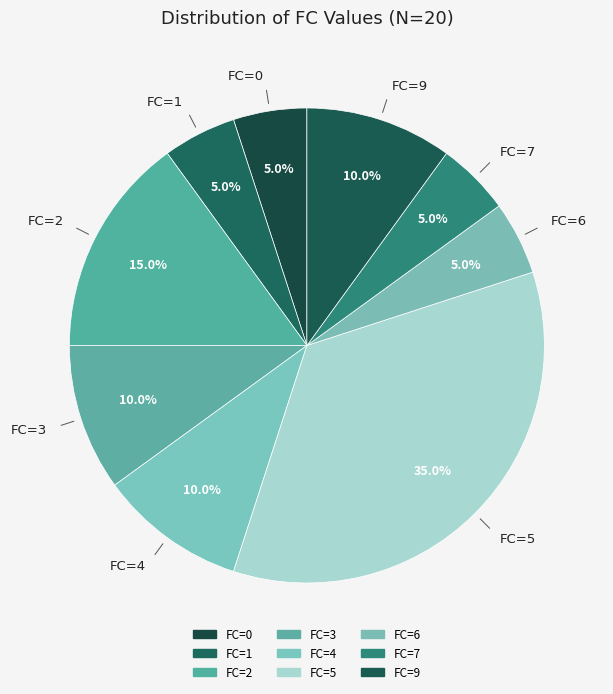

Count the number of slices in the pie.

9